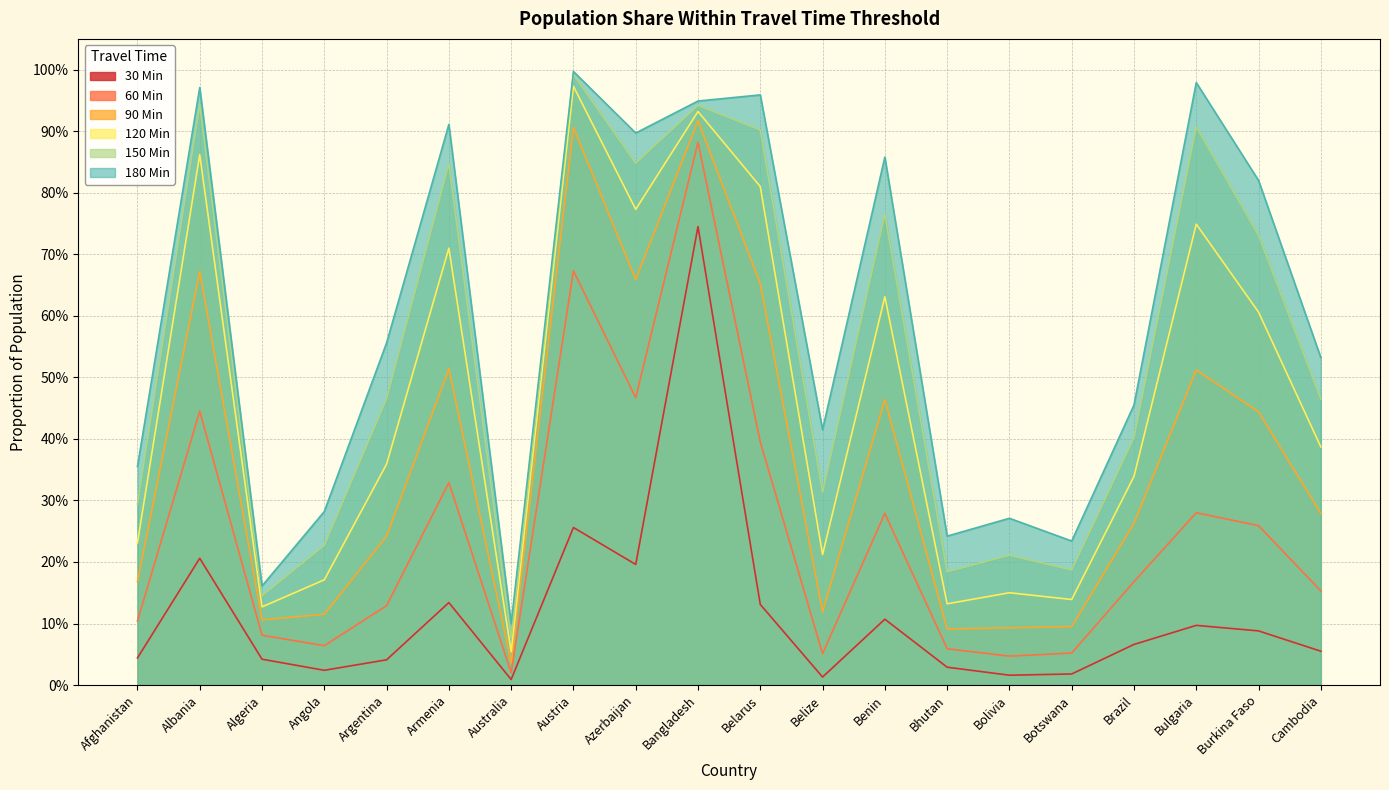

Which series has the largest total across all categories?

180 Min